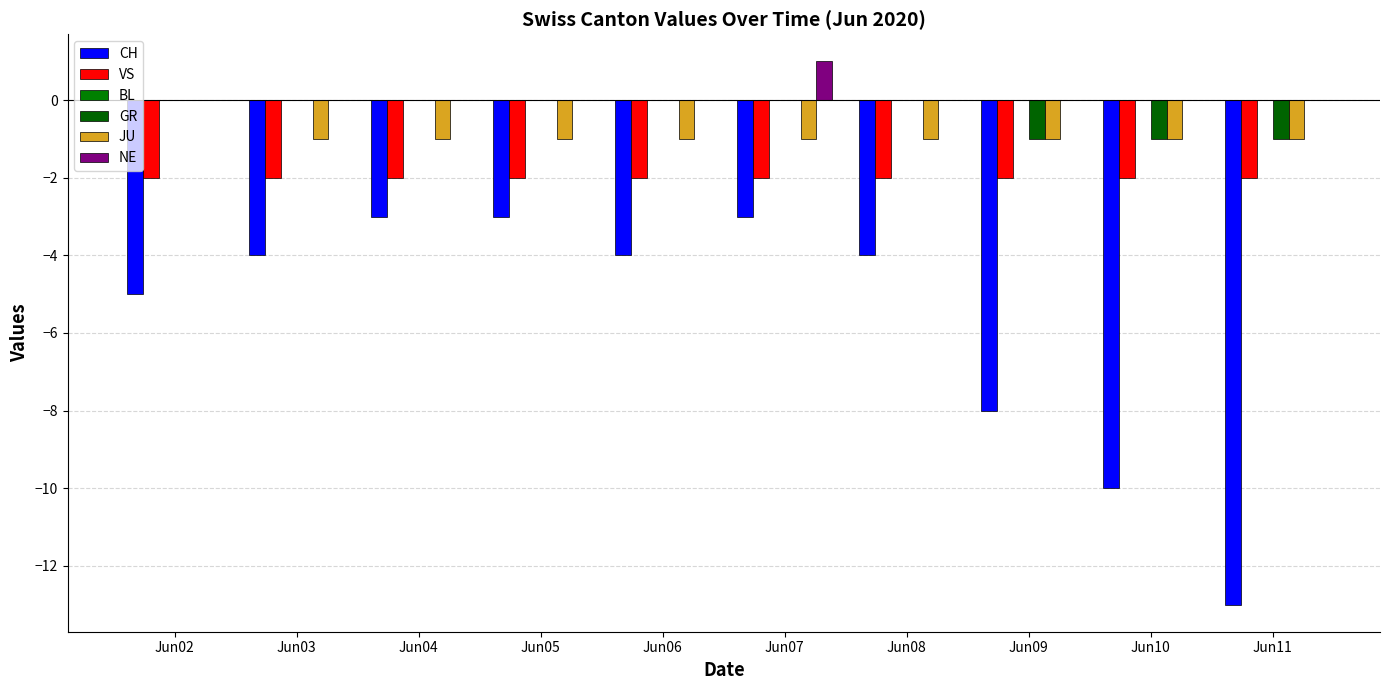

Count the number of categories in the chart.

10